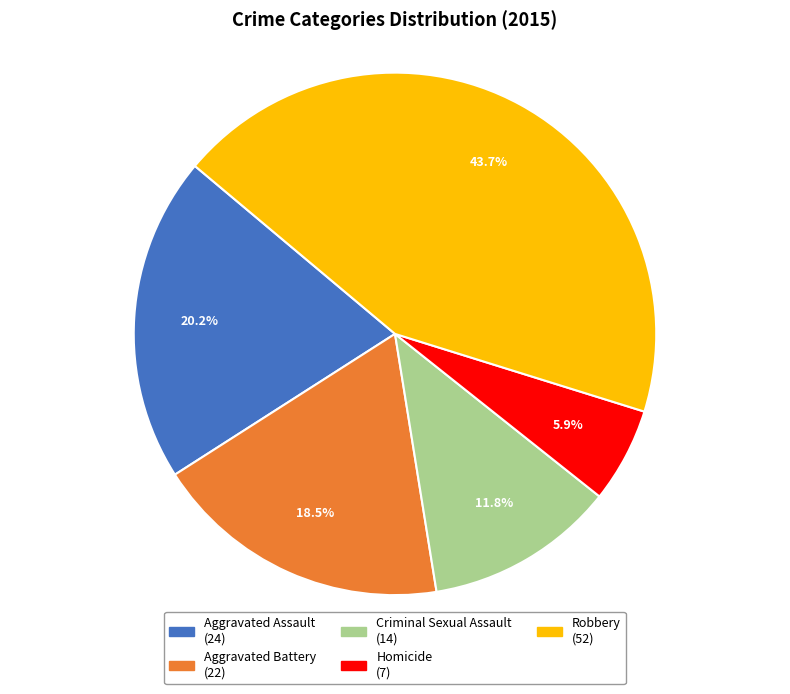

Which category has the biggest portion of the pie?

Robbery